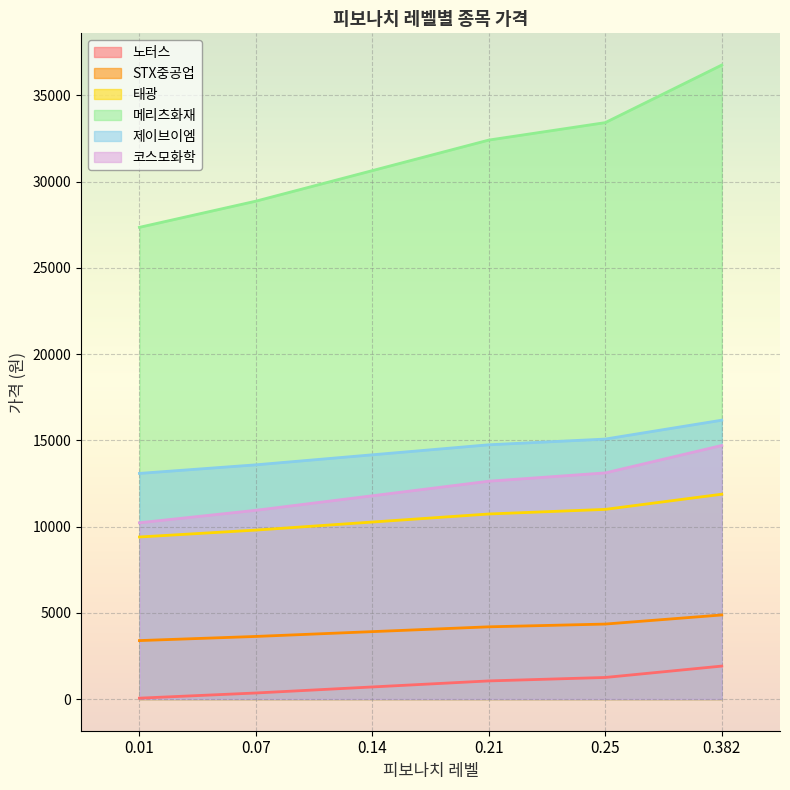

Which series has the widest spread of values?

메리츠화재